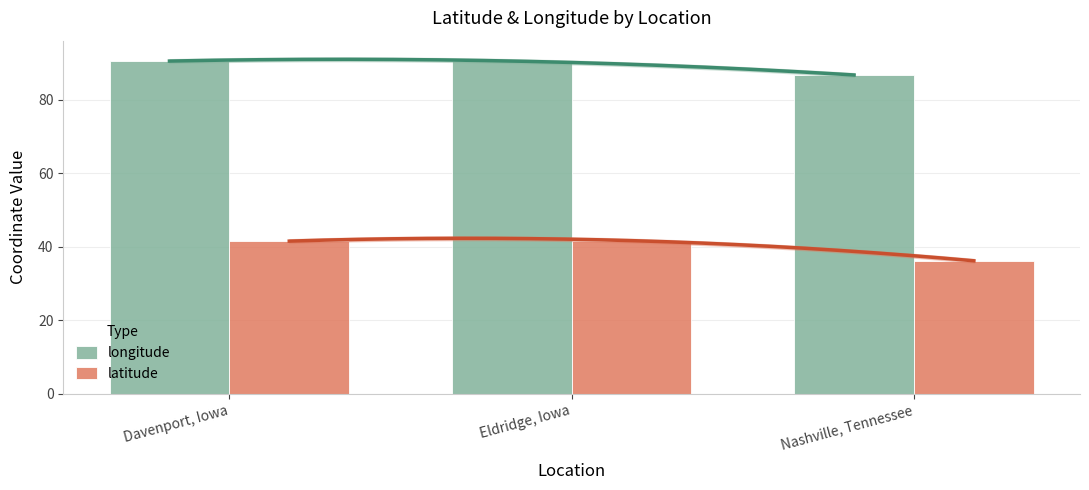

Is it true that longitude equals 143.5 at Davenport, Iowa?

False